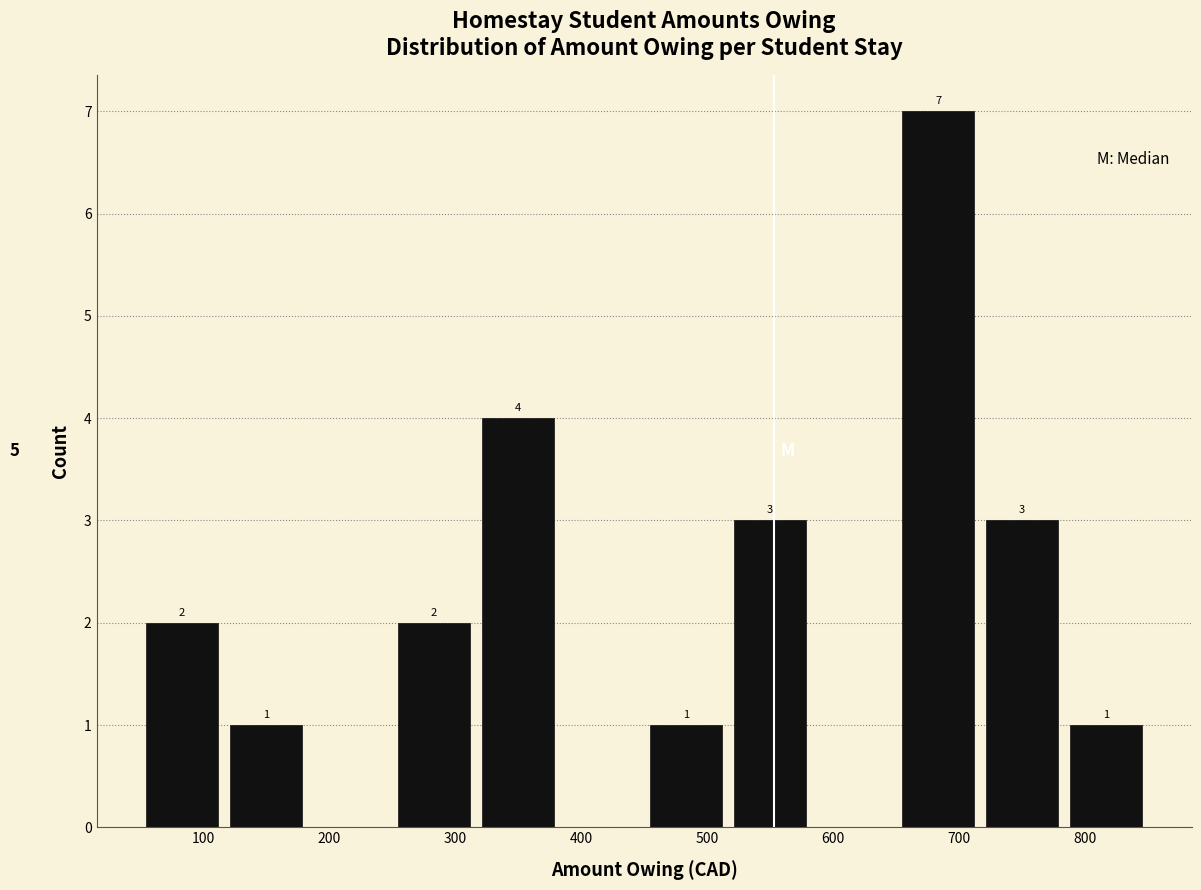

Over which range of the x-axis is the bar tallest?

650 to 720